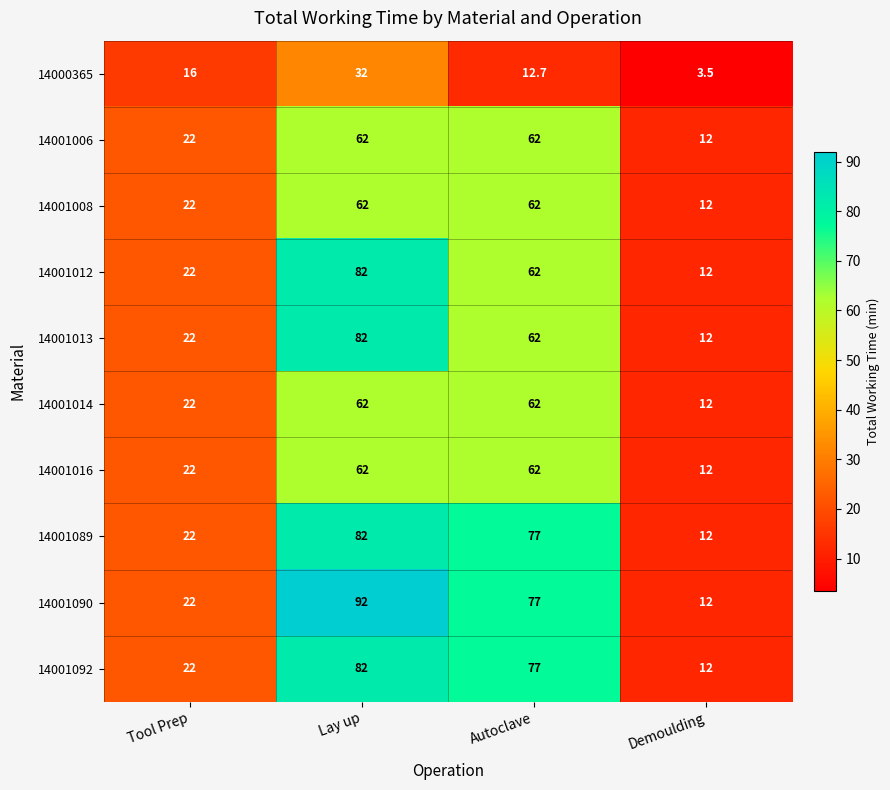

What is the difference between the maximum and minimum values in the 14001012 series?

70.0